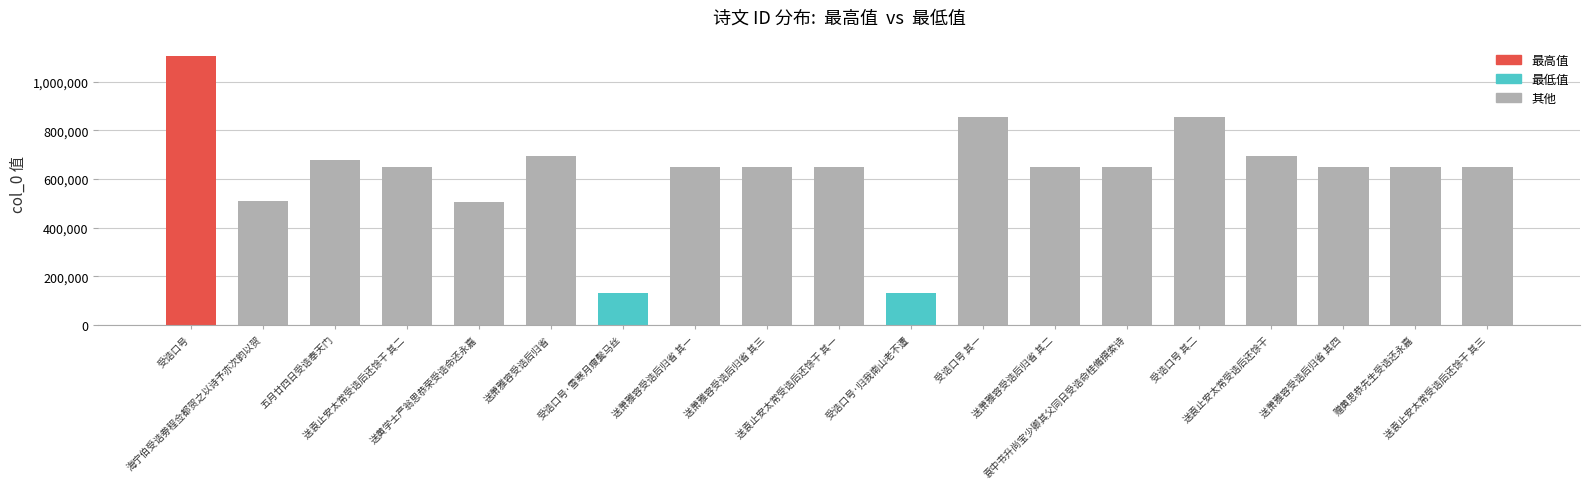

What is the value of the 7th bar from the left?

129873